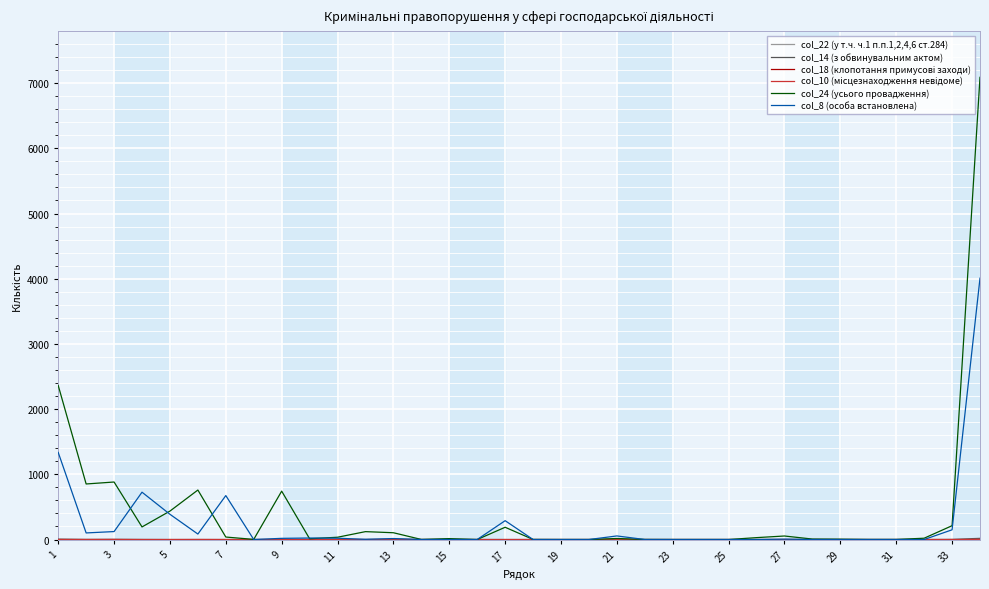

At which label does col_22 (у т.ч. ч.1 п.п.1,2,4,6 ст.284) reach its minimum?

1